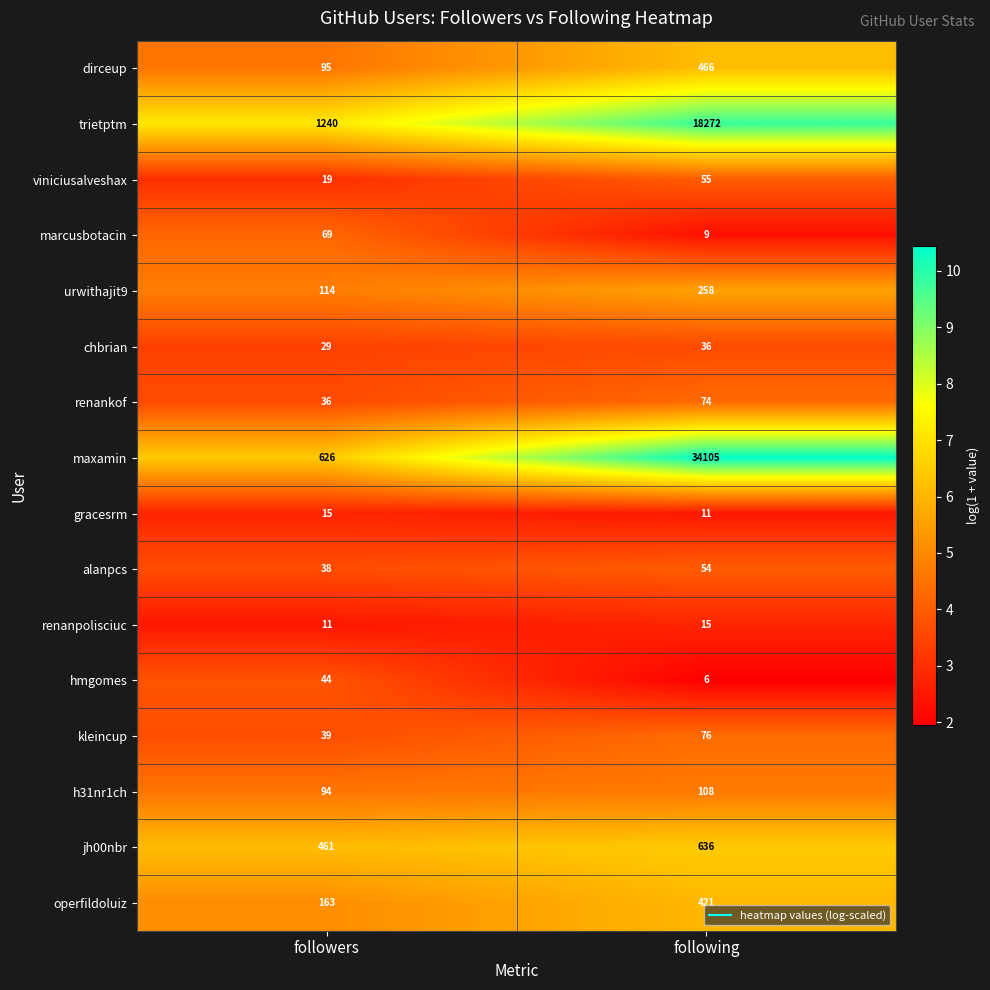

At which category is the sum across all series the highest?

following